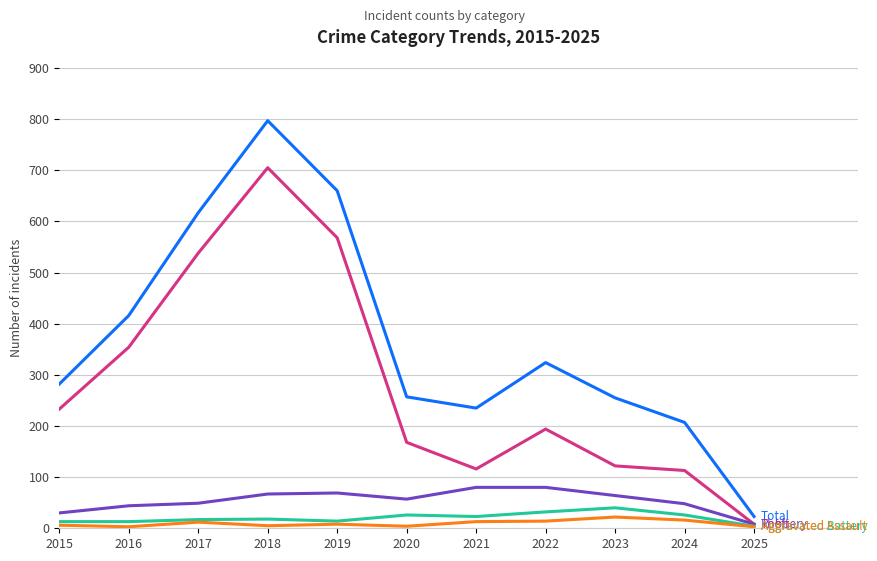

At which category is the sum across all series the highest?

2018